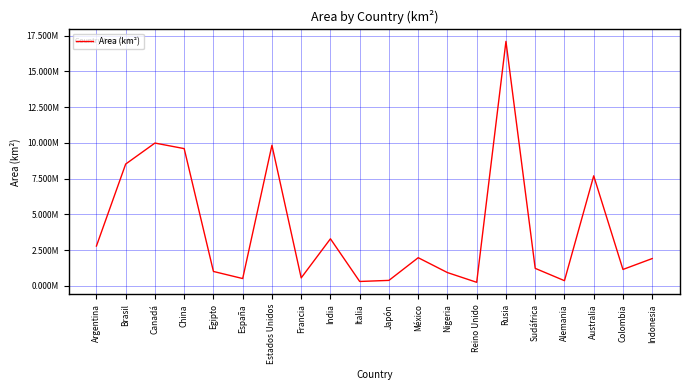

At which label does the data first exceed 1904569?

Argentina